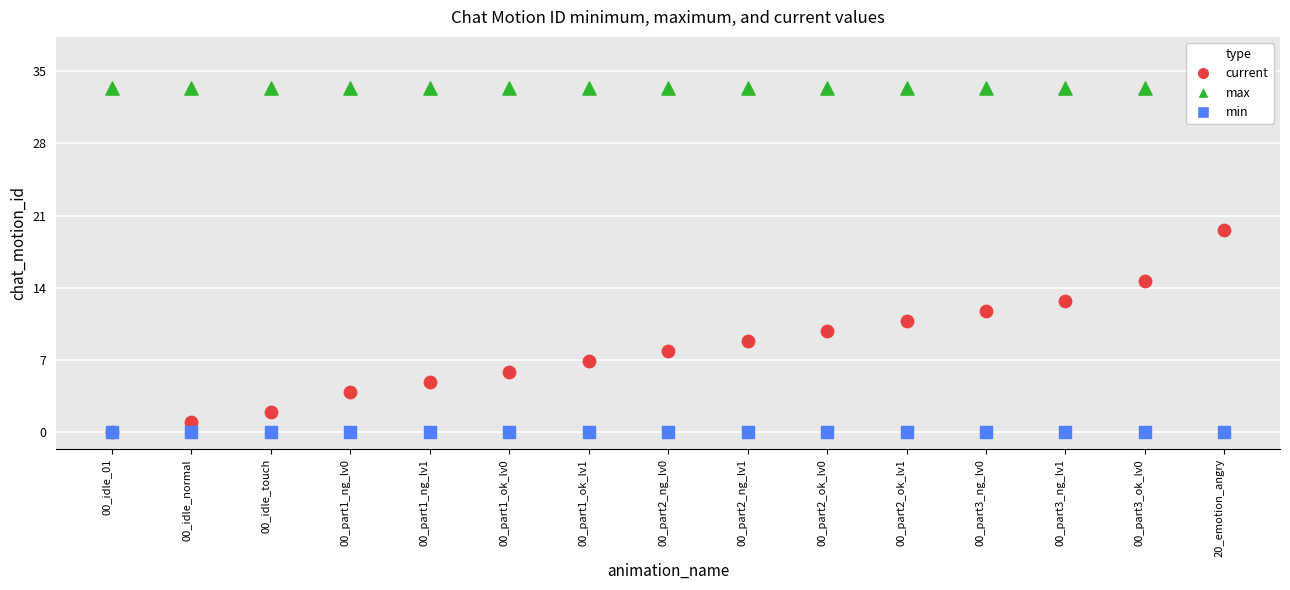

Which series has the largest Y range (max minus min)?

current